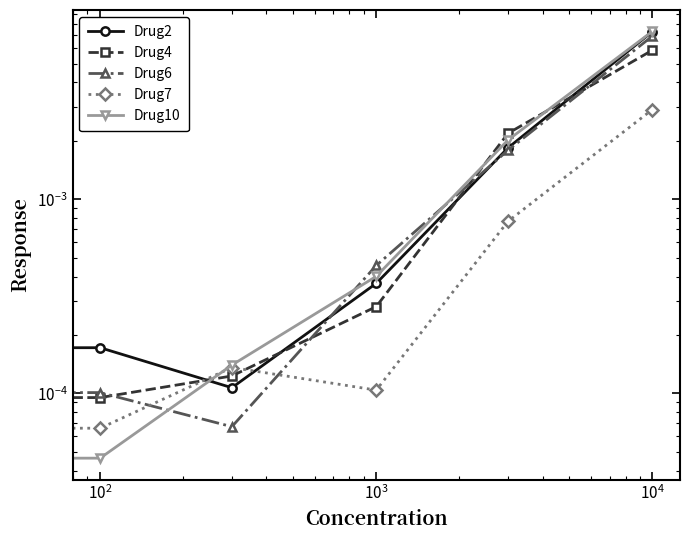

At how many categories does at least one series exceed 0?

6